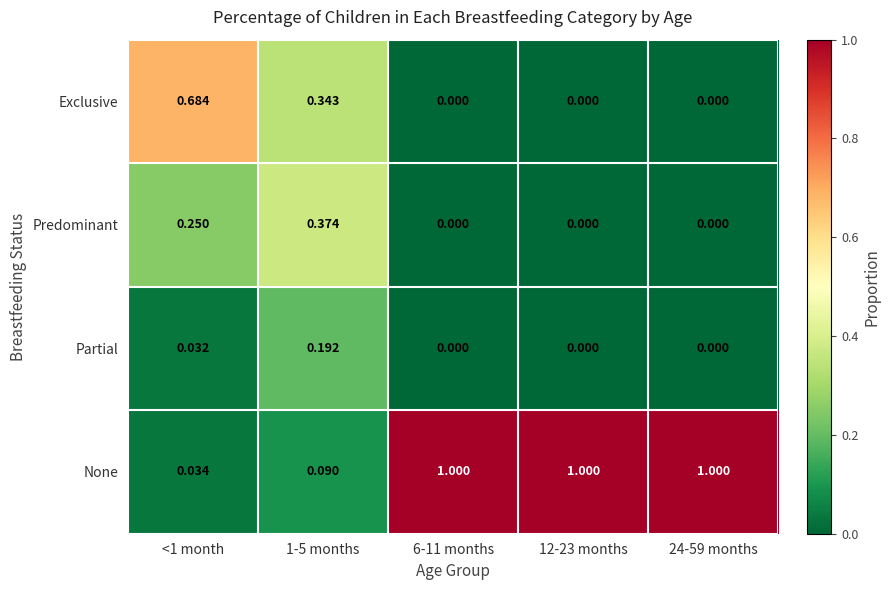

Is the value of None at 12-23 months greater than the value of Exclusive at 1-5 months?

Yes